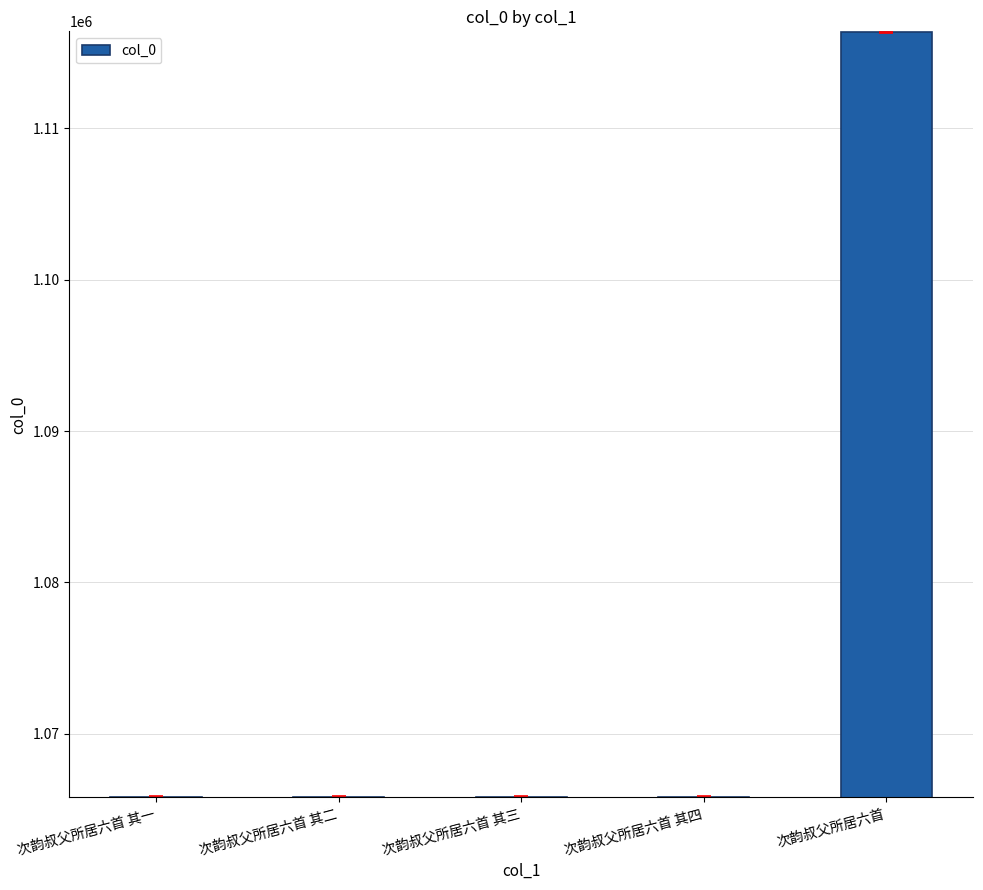

Where is the data nearest to the value 1091086?

次韵叔父所居六首 其四